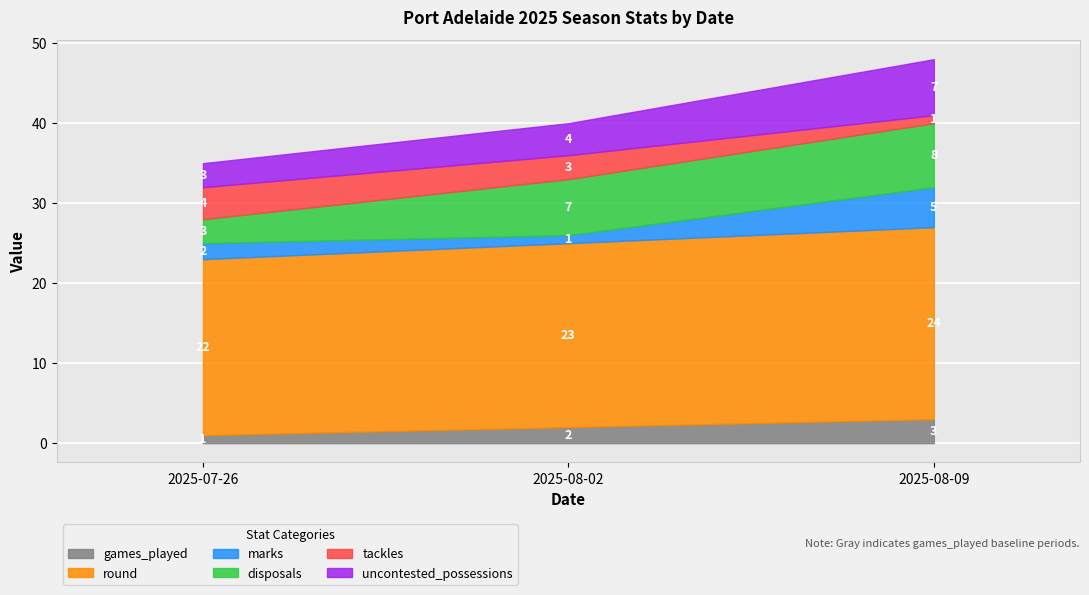

What is the sum of the games_played values at 2025-07-26 and 2025-08-02?

3